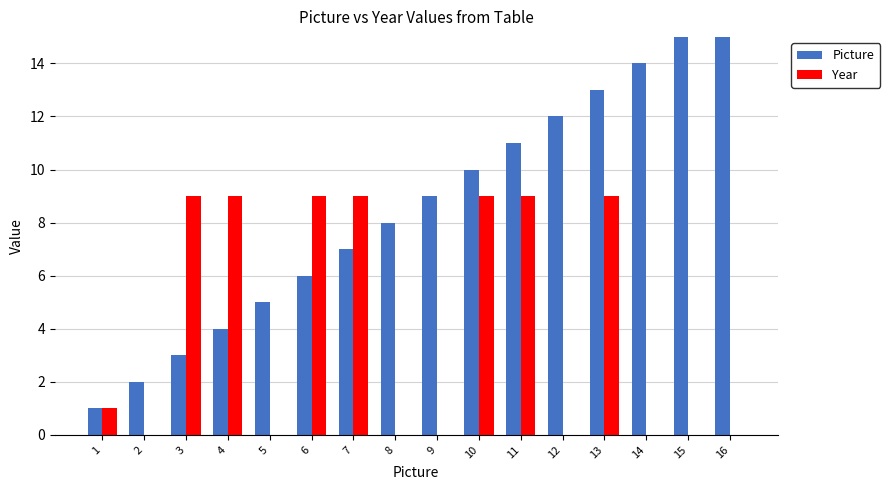

Are the bars grouped side by side (vs. stacked)?

Yes